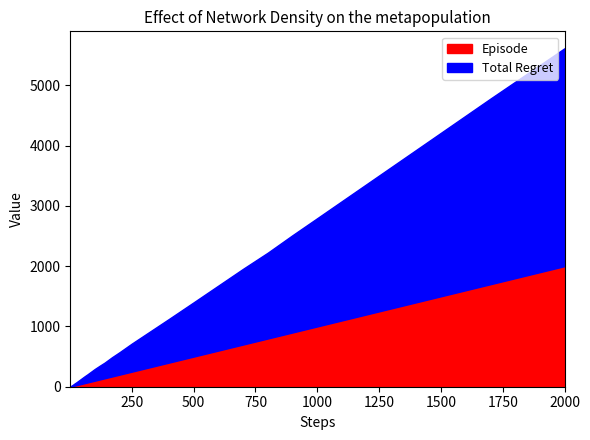

How many lines are shown in the chart?

2